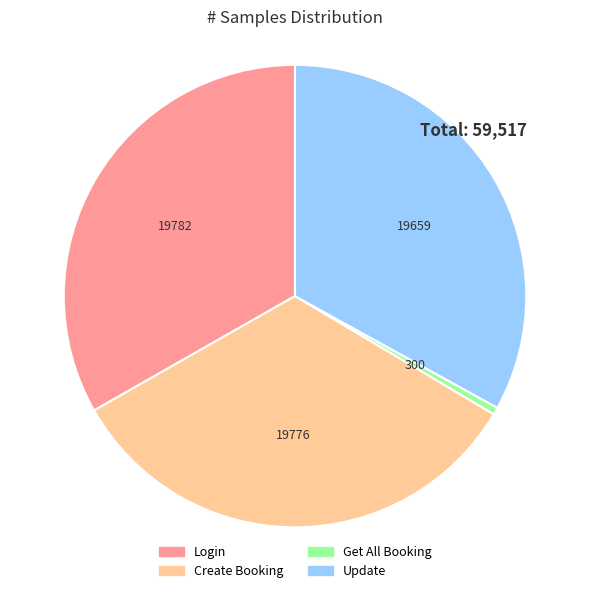

Does Get All Booking represent more than half of the total?

No